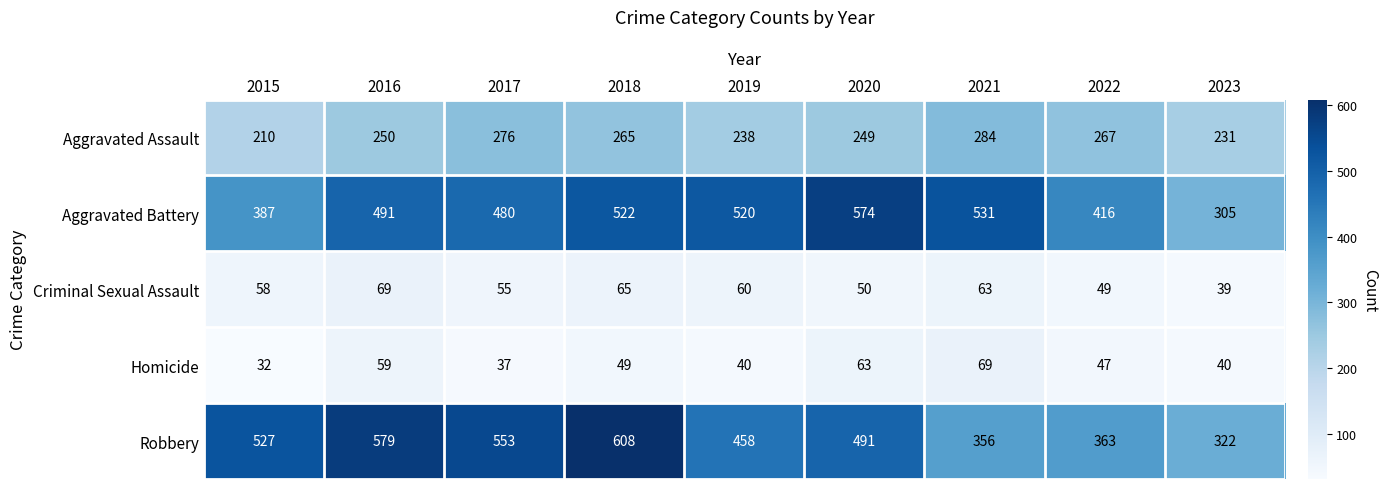

Rank the series at 2018 from highest to lowest value.

Robbery, Aggravated Battery, Aggravated Assault, Criminal Sexual Assault, Homicide